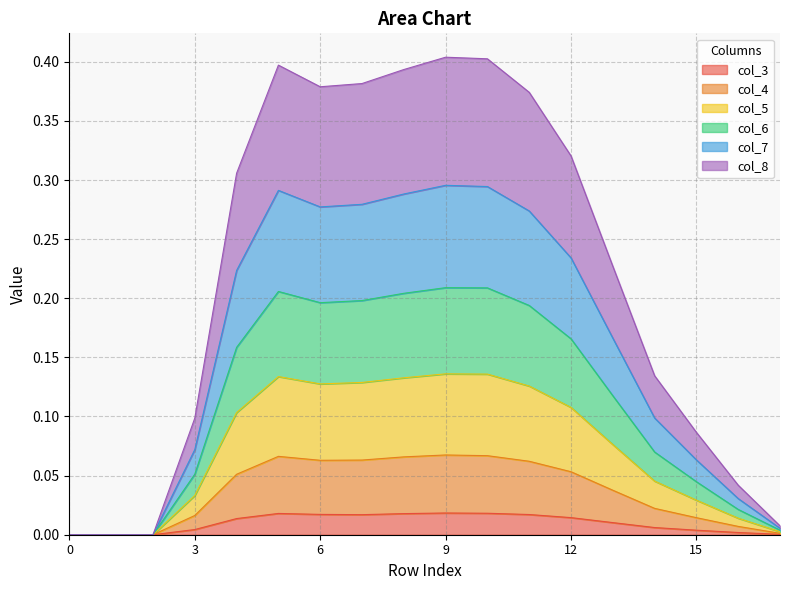

How many interior local peaks does the col_8 series have?

2